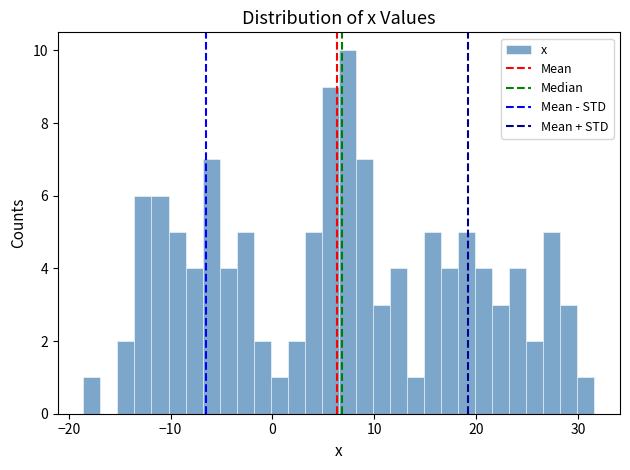

Around what value on the x-axis is the tallest bar? Give the approximate position of its centre, as read against the axis.

7